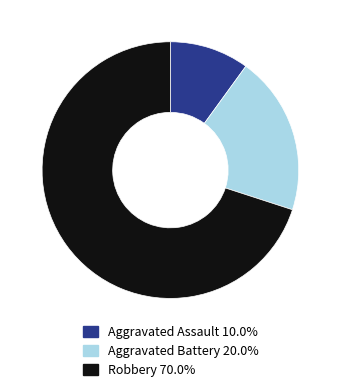

Count the number of slices in the pie.

3